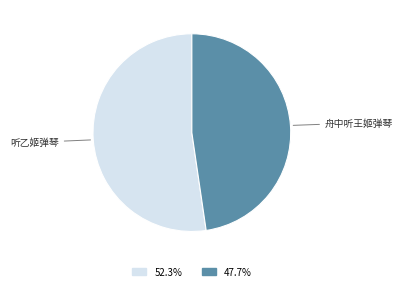

Does 47.7% account for over 50% of the chart?

No